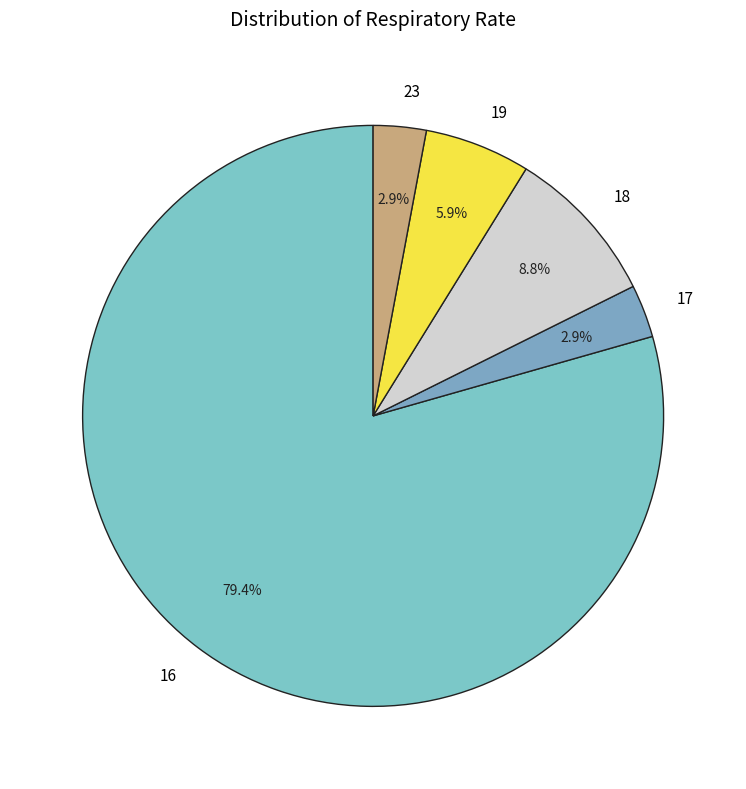

Between 17 and 16, which is larger?

16